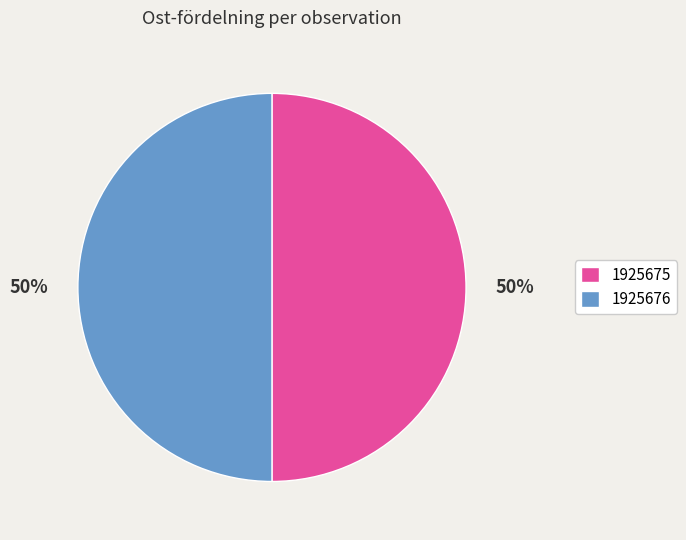

How many slices are in this pie chart?

2